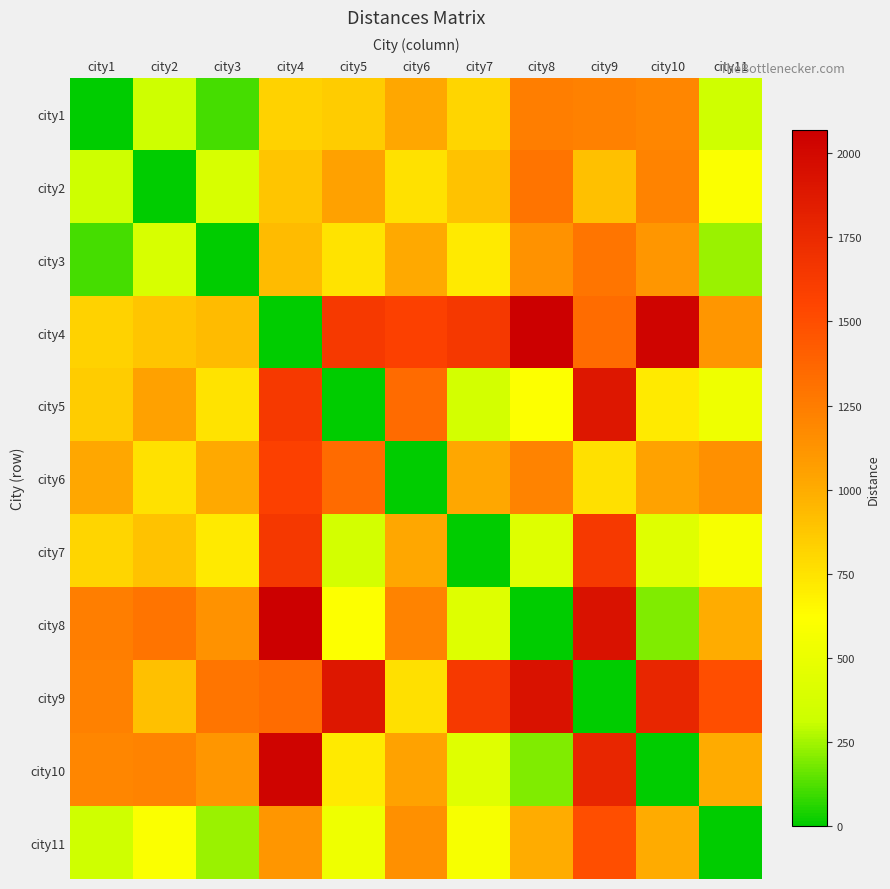

Reading left to right, list all the values displayed in this chart.

city1: city1=0	city2=326	city3=106	city4=831	city5=856	city6=1020	city7=812	city8=1238	city9=1225	city10=1203	city11=335
city2: city1=326	city2=0	city3=380	city4=881	city5=1058	city6=752	city7=903	city8=1298	city9=905	city10=1215	city11=602
city3: city1=106	city2=380	city3=0	city4=931	city5=751	city6=1014	city7=711	city8=1138	city9=1285	city10=1111	city11=236
city4: city1=831	city2=881	city3=931	city4=0	city5=1637	city6=1579	city7=1642	city8=2068	city9=1334	city10=2029	city11=1111
city5: city1=856	city2=1058	city3=751	city4=1637	city5=0	city6=1346	city7=360	city8=610	city9=1890	city10=714	city11=532
city6: city1=1020	city2=752	city3=1014	city4=1579	city5=1346	city6=0	city7=1019	city8=1218	city9=763	city10=1046	city11=1140
city7: city1=812	city2=903	city3=711	city4=1642	city5=360	city6=1019	city7=0	city8=427	city9=1634	city10=435	city11=576
city8: city1=1238	city2=1298	city3=1138	city4=2068	city5=610	city6=1218	city7=427	city8=0	city9=1925	city10=196	city11=995
city9: city1=1225	city2=905	city3=1285	city4=1334	city5=1890	city6=763	city7=1634	city8=1925	city9=0	city10=1773	city11=1499
city10: city1=1203	city2=1215	city3=1111	city4=2029	city5=714	city6=1046	city7=435	city8=196	city9=1773	city10=0	city11=1005
city11: city1=335	city2=602	city3=236	city4=1111	city5=532	city6=1140	city7=576	city8=995	city9=1499	city10=1005	city11=0